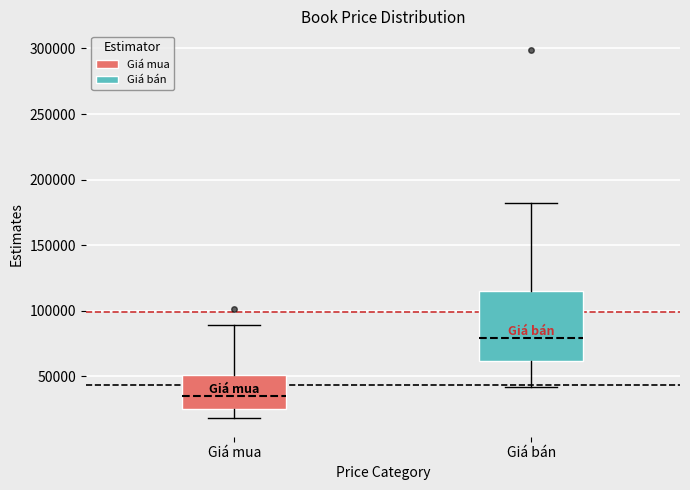

Which box is the tallest, from its lower edge to its upper edge?

Giá bán